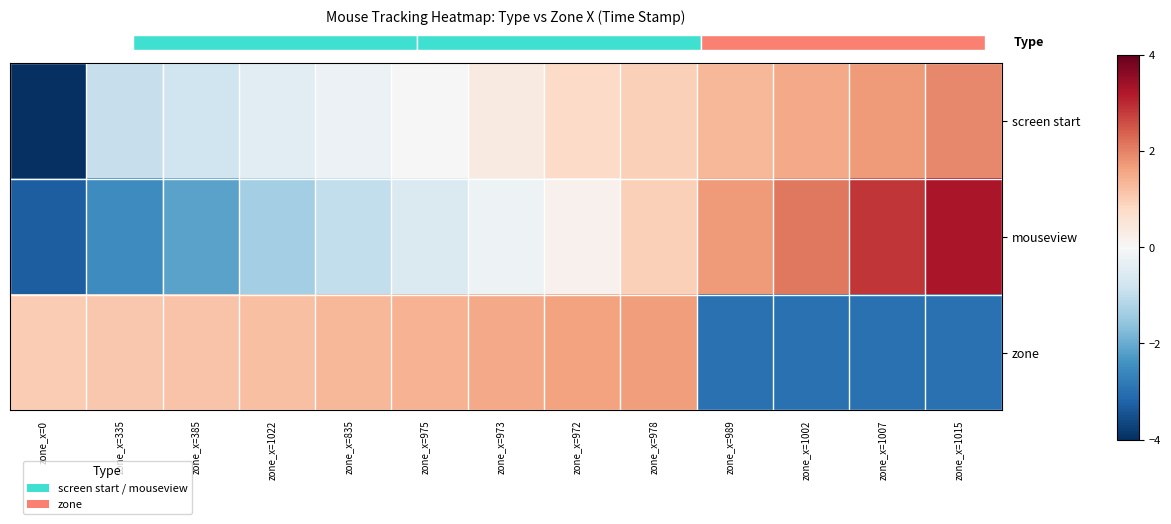

Is the value of screen start at zone_x=335 greater than the value of mouseview at zone_x=1007?

No